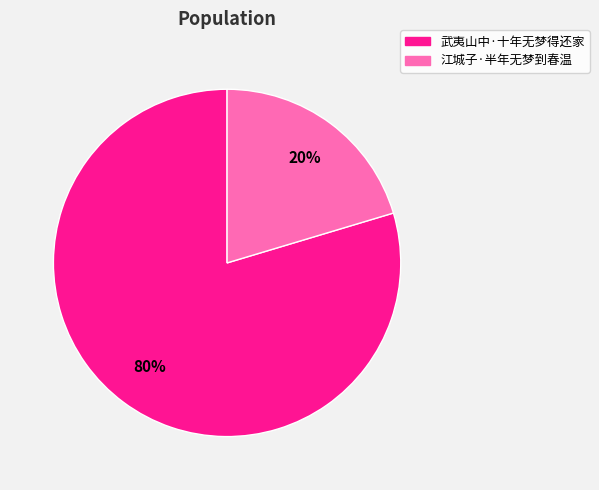

Which category has the smallest portion of the pie?

江城子·半年无梦到春温